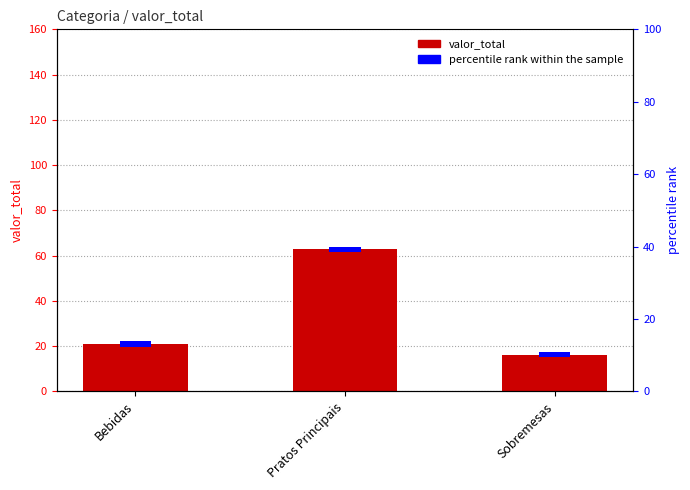

Where does the data first go above 20?

Bebidas